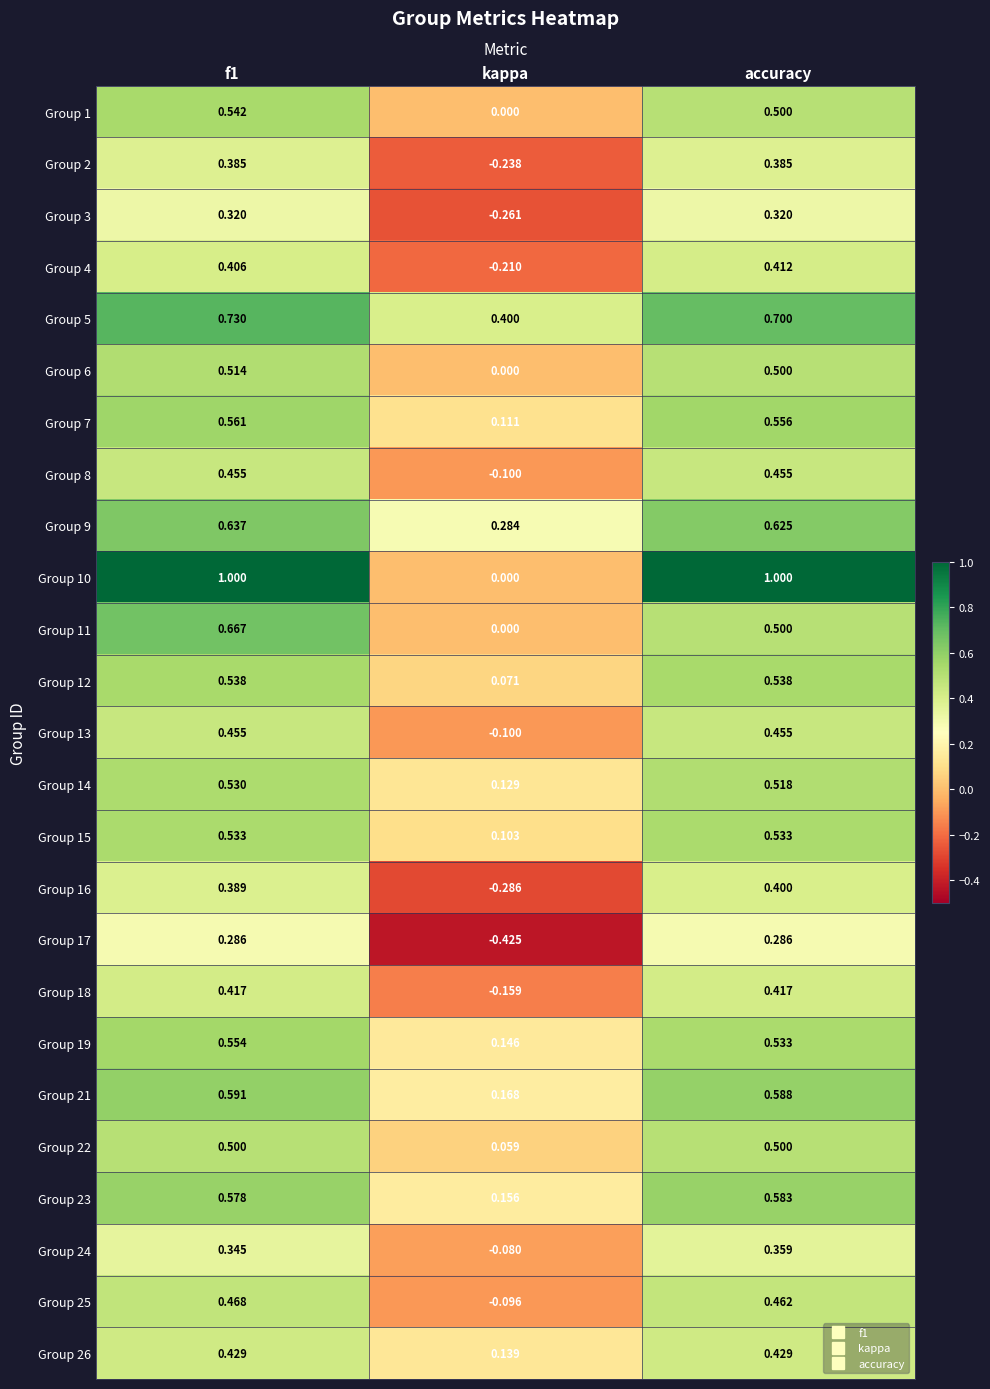

At which label is Group 19 closest to 0?

kappa